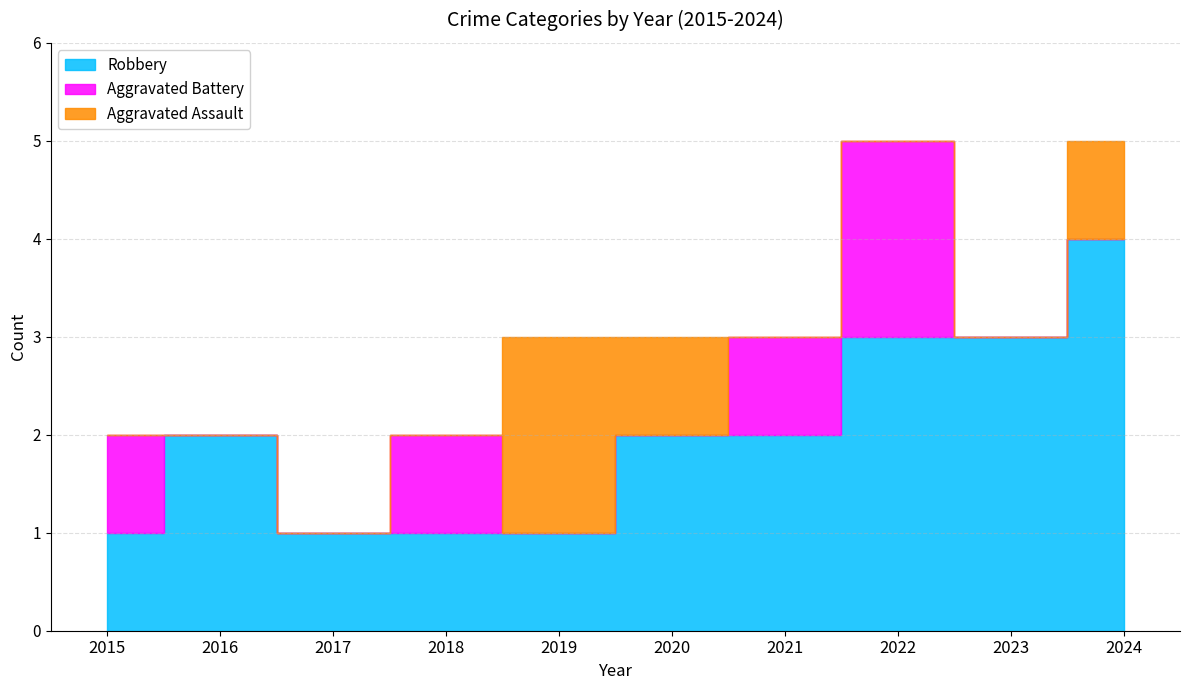

Which series ends up on top after the final intersection of Aggravated Assault and Aggravated Battery?

Aggravated Battery